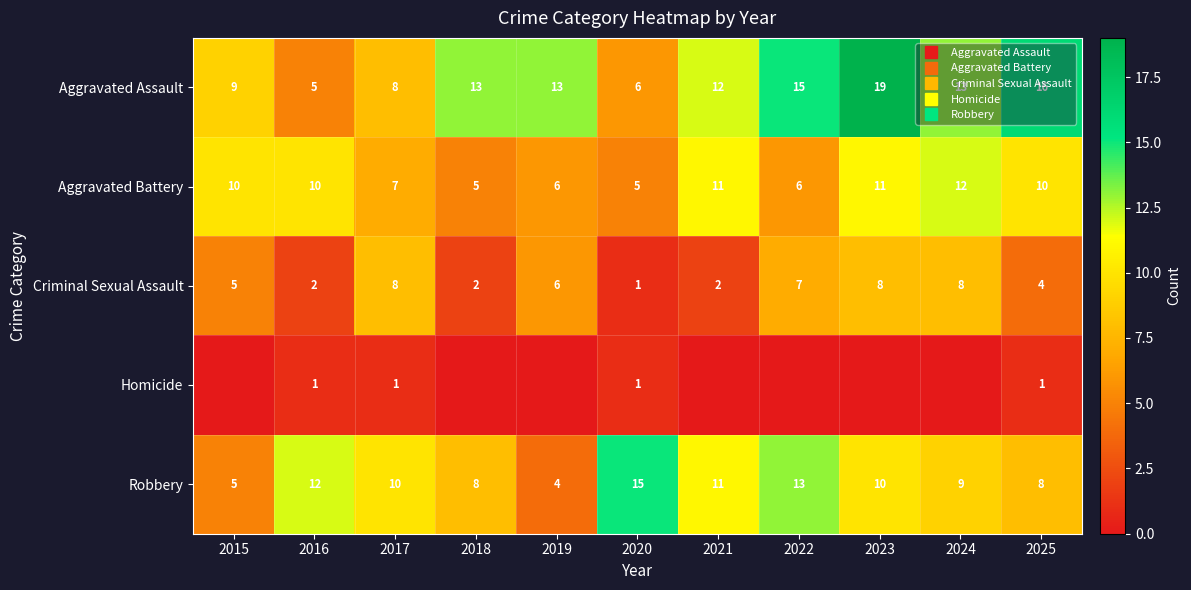

What is the sum of all Robbery values?

105